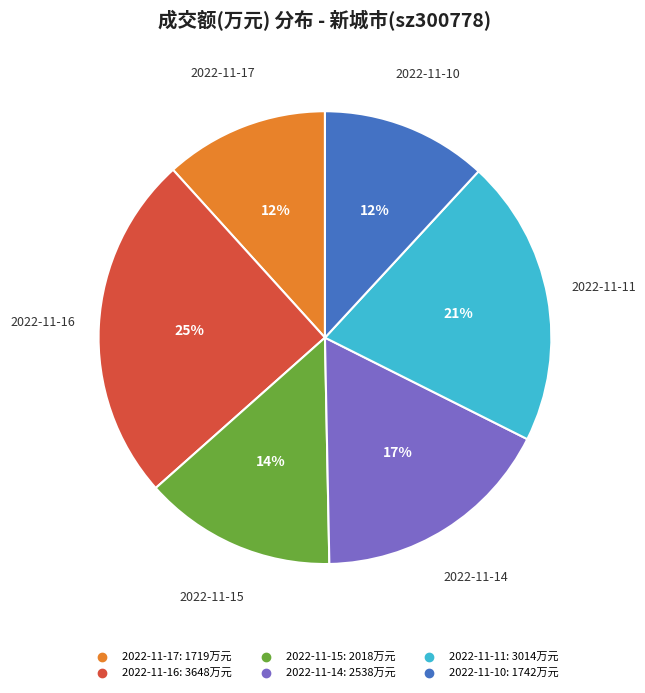

Count the number of slices in the pie.

6